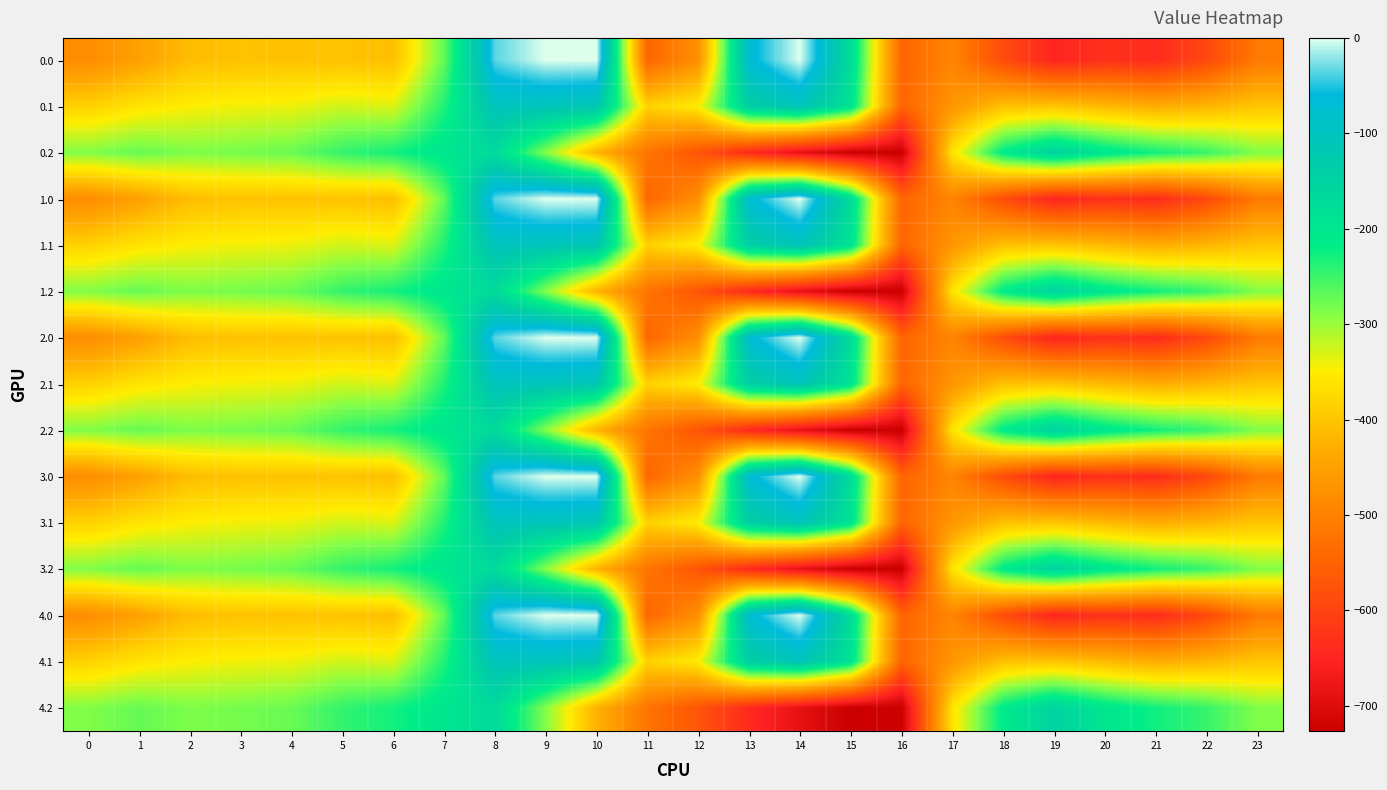

Reading left to right, list all the values displayed in this chart.

0.0: 0=-482.0	1=-449.5	2=-410.3	3=-404.4	4=-404.9	5=-403.8	6=-408.0	7=-270.7	8=-35.0	9=0.0	10=0.0	11=-544.3	12=-477.2	13=-70.2	14=-0.3	15=-172.8	16=-545.4	17=-494.8	18=-586.7	19=-649.2	20=-629.9	21=-638.4	22=-592.3	23=-511.3
0.1: 0=-384.6	1=-361.1	2=-347.9	3=-342.7	4=-339.6	5=-325.7	6=-332.2	7=-234.9	8=-102.3	9=-104.8	10=-114.0	11=-384.7	12=-350.8	13=-141.2	14=-105.5	15=-190.4	16=-547.3	17=-466.6	18=-405.4	19=-400.2	20=-414.5	21=-432.4	22=-419.9	23=-399.4
0.2: 0=-287.1	1=-272.7	2=-285.5	3=-281.0	4=-274.4	5=-245.0	6=-228.8	7=-199.0	8=-169.5	9=-288.5	10=-423.5	11=-520.6	12=-571.2	13=-640.4	14=-687.4	15=-725.8	16=-726.6	17=-362.4	18=-210.0	19=-151.0	20=-199.2	21=-226.4	22=-247.4	23=-287.5
1.0: 0=-482.0	1=-449.5	2=-410.3	3=-404.4	4=-404.9	5=-403.8	6=-408.0	7=-270.7	8=-35.0	9=0.0	10=0.0	11=-544.3	12=-477.2	13=-70.2	14=-0.3	15=-172.8	16=-545.4	17=-494.8	18=-586.7	19=-649.2	20=-629.9	21=-638.4	22=-592.3	23=-511.3
1.1: 0=-384.6	1=-361.1	2=-347.9	3=-342.7	4=-339.6	5=-325.7	6=-332.2	7=-234.9	8=-102.3	9=-104.8	10=-114.0	11=-384.7	12=-350.8	13=-141.2	14=-105.5	15=-190.4	16=-547.3	17=-466.6	18=-405.4	19=-400.2	20=-414.5	21=-432.4	22=-419.9	23=-399.4
1.2: 0=-287.1	1=-272.7	2=-285.5	3=-281.0	4=-274.4	5=-245.0	6=-228.8	7=-199.0	8=-169.5	9=-288.5	10=-423.5	11=-520.6	12=-571.2	13=-640.4	14=-687.4	15=-725.8	16=-726.6	17=-362.4	18=-210.0	19=-151.0	20=-199.2	21=-226.4	22=-247.4	23=-287.5
2.0: 0=-482.0	1=-449.5	2=-410.3	3=-404.4	4=-404.9	5=-403.8	6=-408.0	7=-270.7	8=-35.0	9=0.0	10=0.0	11=-544.3	12=-477.2	13=-70.2	14=-0.3	15=-172.8	16=-545.4	17=-494.8	18=-586.7	19=-649.2	20=-629.9	21=-638.4	22=-592.3	23=-511.3
2.1: 0=-384.6	1=-361.1	2=-347.9	3=-342.7	4=-339.6	5=-325.7	6=-332.2	7=-234.9	8=-102.3	9=-104.8	10=-114.0	11=-384.7	12=-350.8	13=-141.2	14=-105.5	15=-190.4	16=-547.3	17=-466.6	18=-405.4	19=-400.2	20=-414.5	21=-432.4	22=-419.9	23=-399.4
2.2: 0=-287.1	1=-272.7	2=-285.5	3=-281.0	4=-274.4	5=-245.0	6=-228.8	7=-199.0	8=-169.5	9=-288.5	10=-423.5	11=-520.6	12=-571.2	13=-640.4	14=-687.4	15=-725.8	16=-726.6	17=-362.4	18=-210.0	19=-151.0	20=-199.2	21=-226.4	22=-247.4	23=-287.5
3.0: 0=-482.0	1=-449.5	2=-410.3	3=-404.4	4=-404.9	5=-403.8	6=-408.0	7=-270.7	8=-35.0	9=0.0	10=0.0	11=-544.3	12=-477.2	13=-70.2	14=-0.3	15=-172.8	16=-545.4	17=-494.8	18=-586.7	19=-649.2	20=-629.9	21=-638.4	22=-592.3	23=-511.3
3.1: 0=-384.6	1=-361.1	2=-347.9	3=-342.7	4=-339.6	5=-325.7	6=-332.2	7=-234.9	8=-102.3	9=-104.8	10=-114.0	11=-384.7	12=-350.8	13=-141.2	14=-105.5	15=-190.4	16=-547.3	17=-466.6	18=-405.4	19=-400.2	20=-414.5	21=-432.4	22=-419.9	23=-399.4
3.2: 0=-287.1	1=-272.7	2=-285.5	3=-281.0	4=-274.4	5=-245.0	6=-228.8	7=-199.0	8=-169.5	9=-288.5	10=-423.5	11=-520.6	12=-571.2	13=-640.4	14=-687.4	15=-725.8	16=-726.6	17=-362.4	18=-210.0	19=-151.0	20=-199.2	21=-226.4	22=-247.4	23=-287.5
4.0: 0=-482.0	1=-449.5	2=-410.3	3=-404.4	4=-404.9	5=-403.8	6=-408.0	7=-270.7	8=-35.0	9=0.0	10=0.0	11=-544.3	12=-477.2	13=-70.2	14=-0.3	15=-172.8	16=-545.4	17=-494.8	18=-586.7	19=-649.2	20=-629.9	21=-638.4	22=-592.3	23=-511.3
4.1: 0=-384.6	1=-361.1	2=-347.9	3=-342.7	4=-339.6	5=-325.7	6=-332.2	7=-234.9	8=-102.3	9=-104.8	10=-114.0	11=-384.7	12=-350.8	13=-141.2	14=-105.5	15=-190.4	16=-547.3	17=-466.6	18=-405.4	19=-400.2	20=-414.5	21=-432.4	22=-419.9	23=-399.4
4.2: 0=-287.1	1=-272.7	2=-285.5	3=-281.0	4=-274.4	5=-245.0	6=-228.8	7=-199.0	8=-169.5	9=-288.5	10=-423.5	11=-520.6	12=-571.2	13=-640.4	14=-687.4	15=-725.8	16=-726.6	17=-362.4	18=-210.0	19=-151.0	20=-199.2	21=-226.4	22=-247.4	23=-287.5